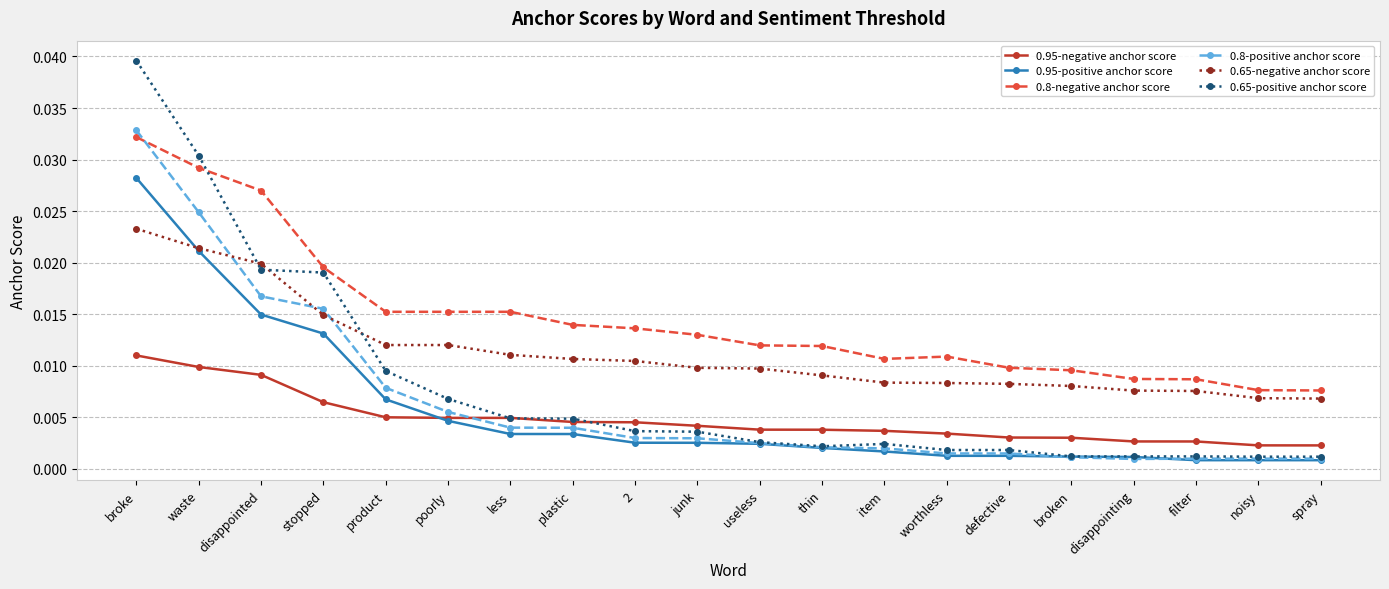

How many data points does each series have?

20